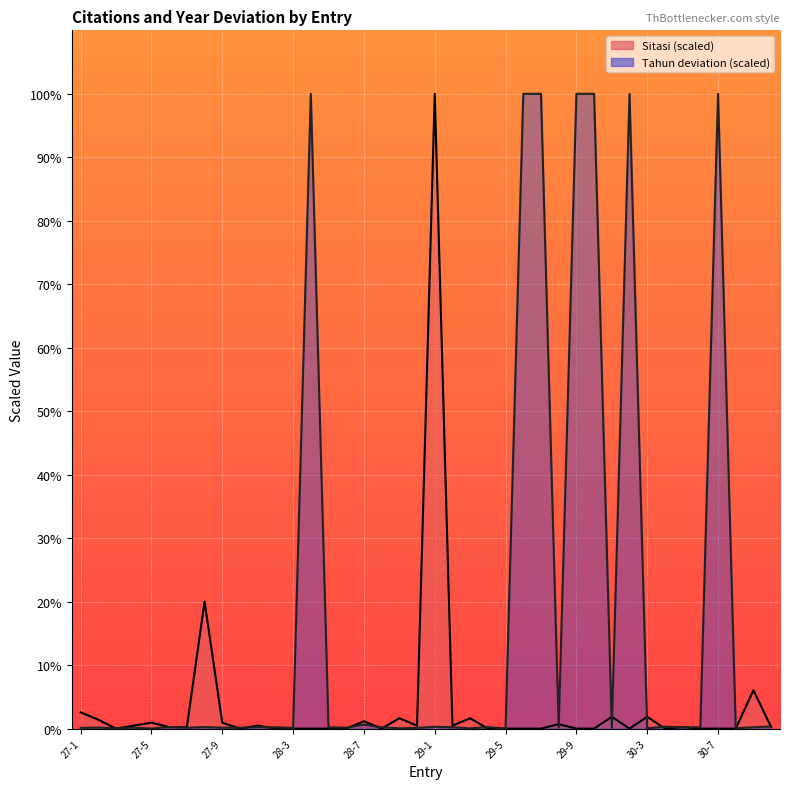

How many times do Tahun and Sitasi cross each other?

21